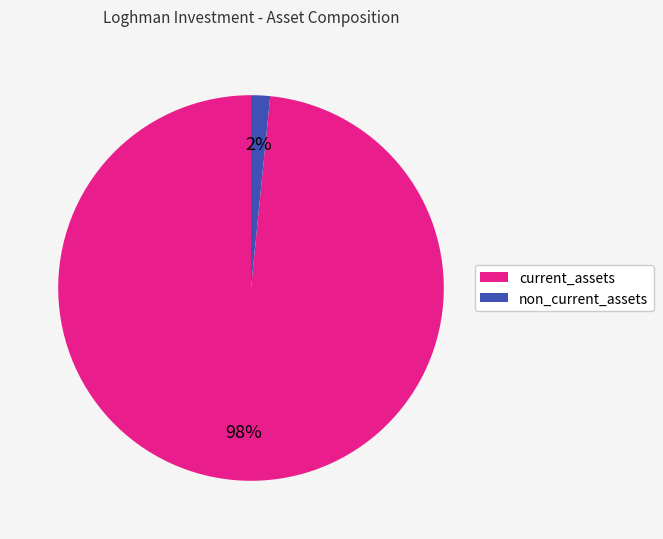

To the nearest percent, what is the combined percentage of current_assets and non_current_assets?

100%